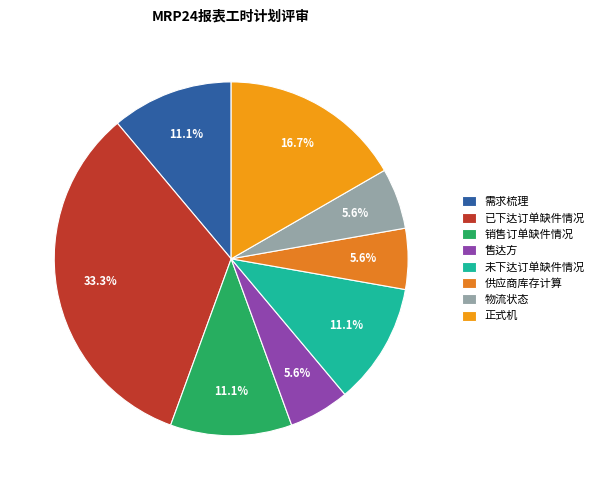

To the nearest percent, what is the average slice percentage?

12%